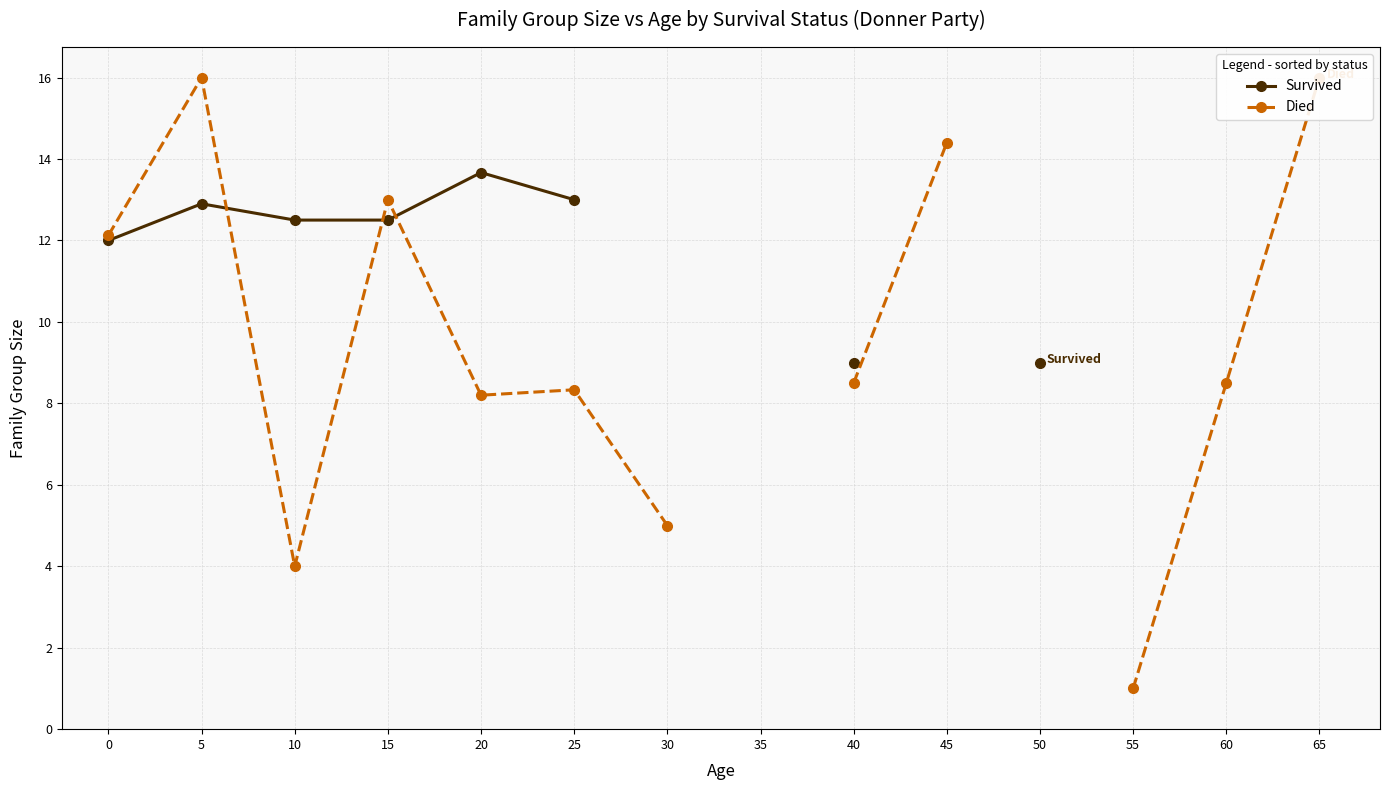

Where do Survived and Died first cross each other?

5 and 10